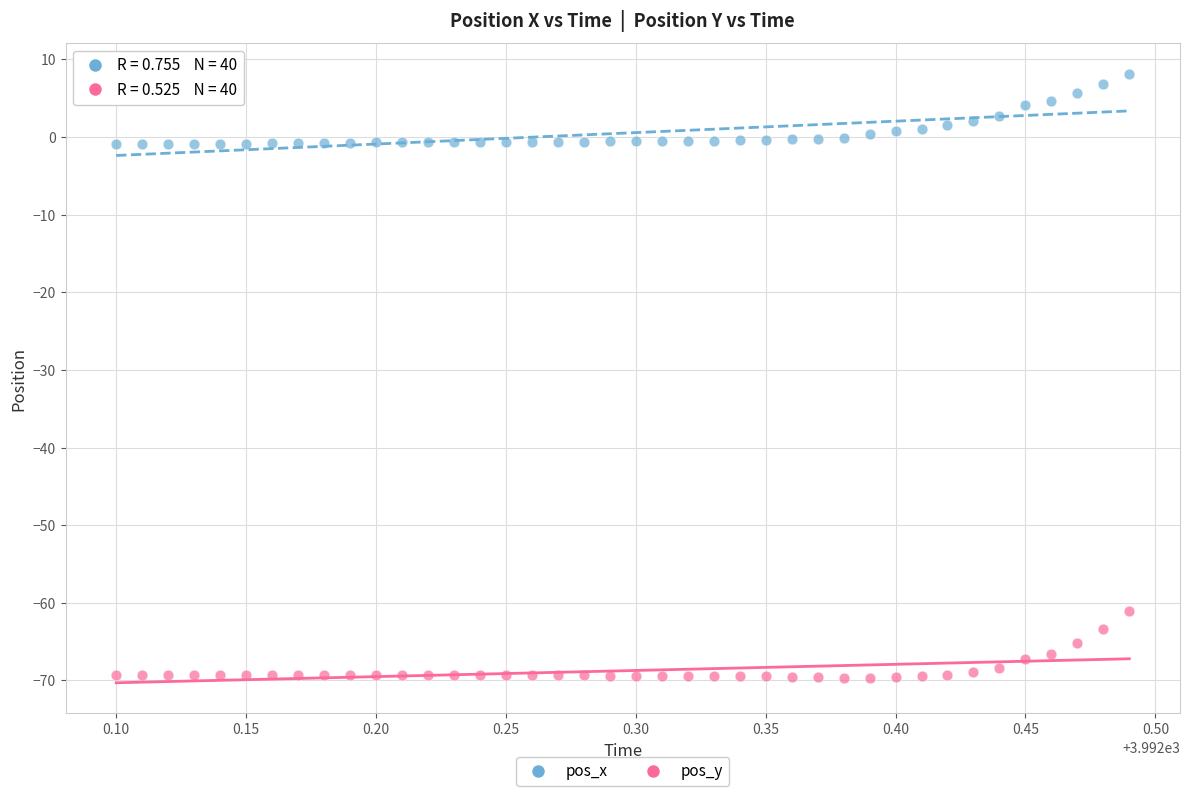

Across all data points, what is the range of X values (max minus min)?

0.4